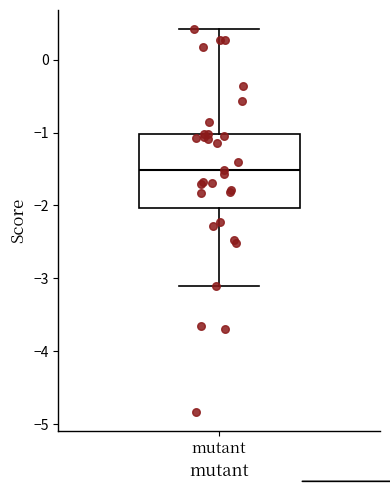

Transcribe this box plot: give where the median line is, the range the box spans, and where the two whiskers end, as read against the y-axis. The values are not printed on the chart, so give them approximately, as read against the axis.

median -1.5, box -2.0 to -1.0, whiskers -3.1 to 0.4